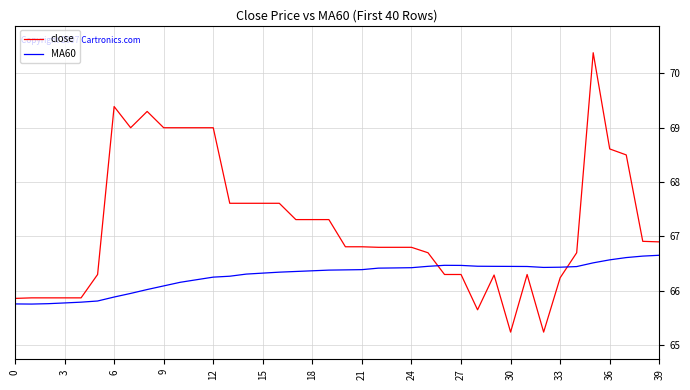

What is the difference between the maximum and minimum values in the MA60 series?

0.9